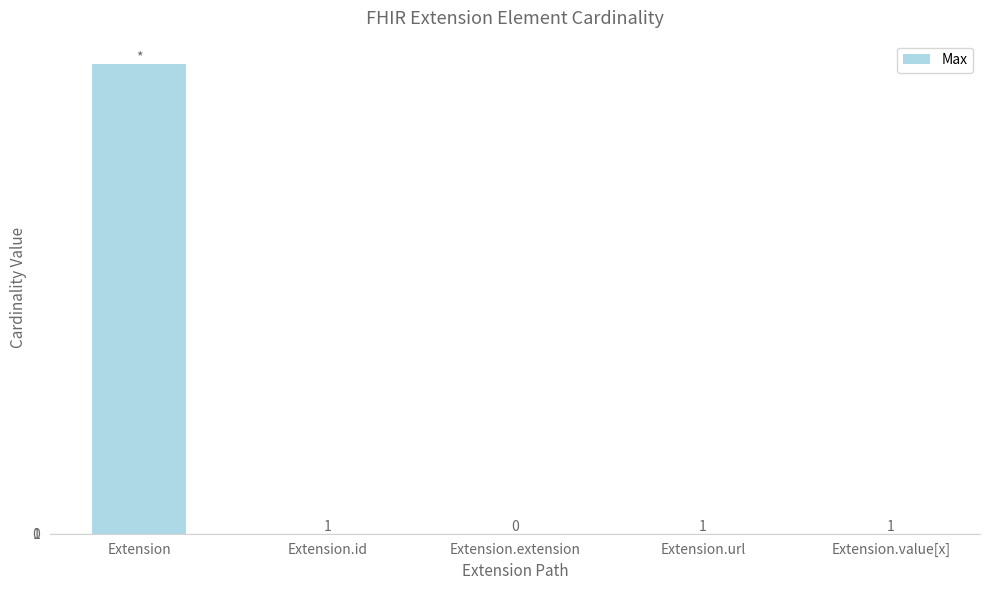

The value at Extension.extension is 0. True or false?

True